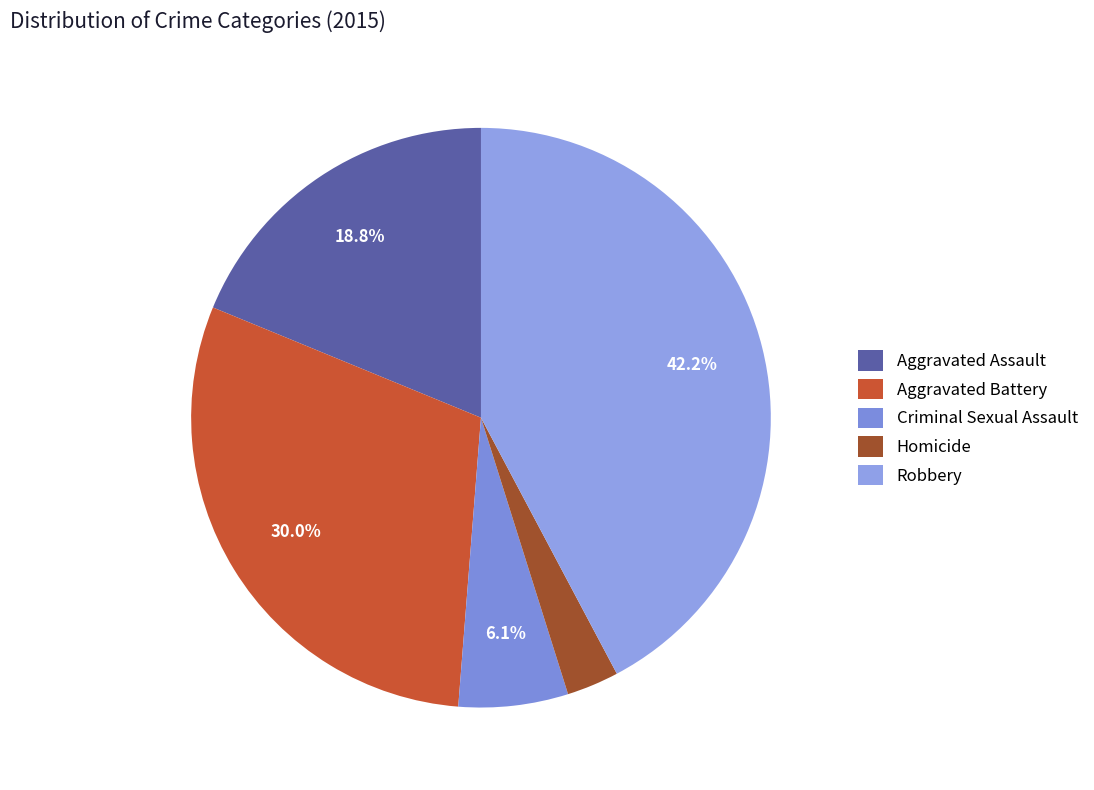

Count the number of slices in the pie.

5